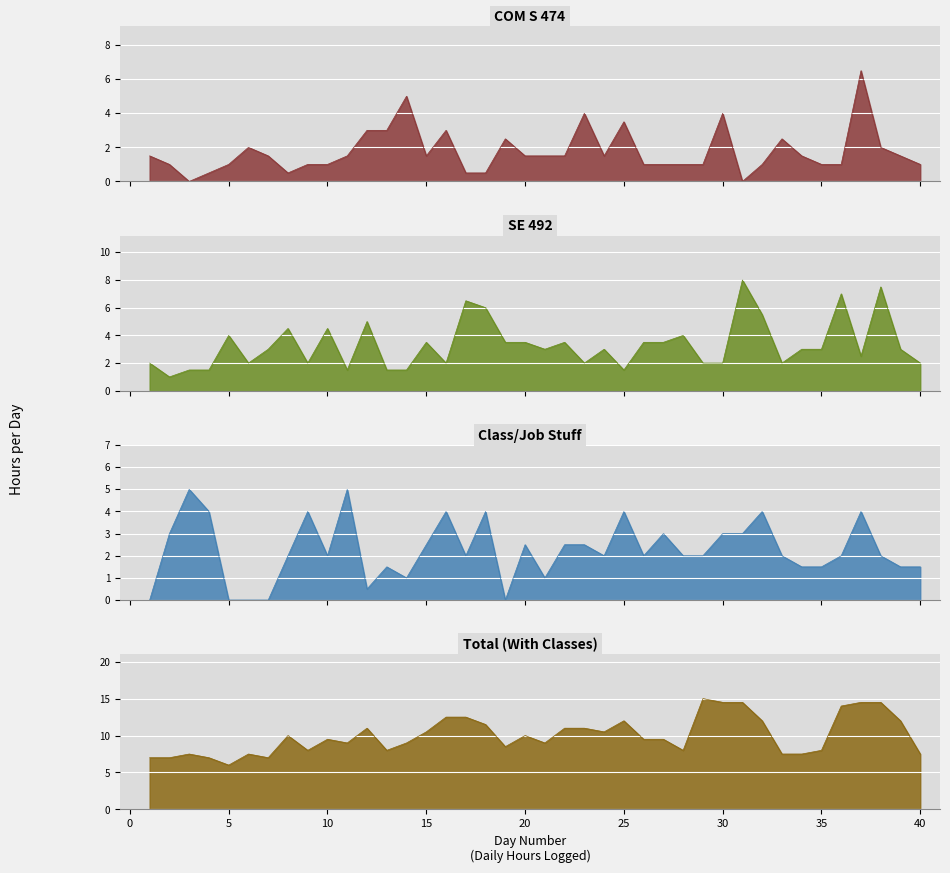

Which series has the largest total across all categories?

Total (With Classes)